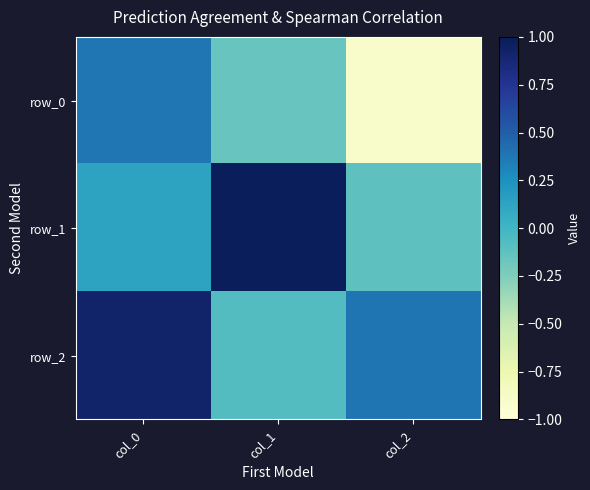

Reading right to left, what are all the values shown in this chart?

row_0: col_2=-0.9	col_1=-0.2	col_0=0.4
row_1: col_2=-0.1	col_1=1.0	col_0=0.1
row_2: col_2=0.4	col_1=-0.1	col_0=0.9